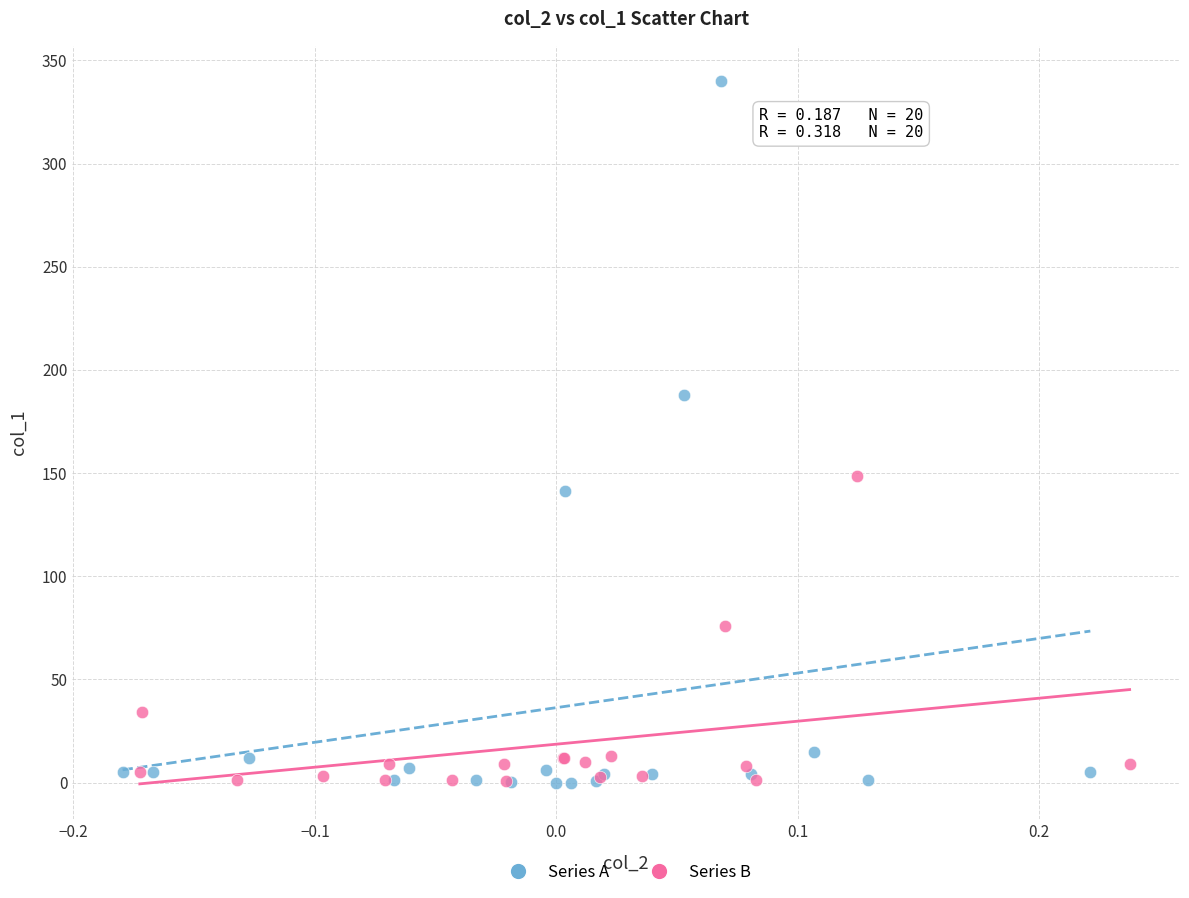

Which series has the largest Y range (max minus min)?

Series A